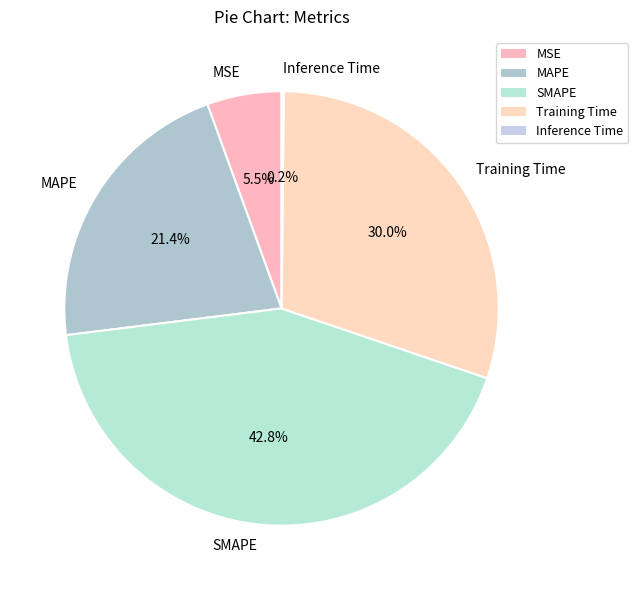

The MAPE slice represents 34% of the pie. True or false?

False